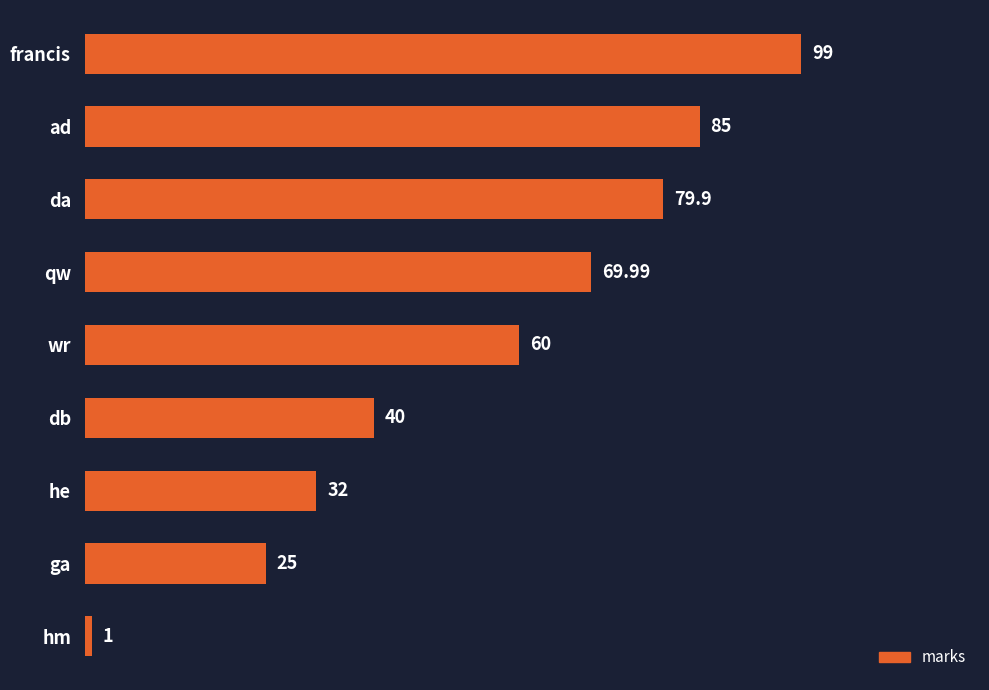

What is the label of the 4th bar from the top?

qw